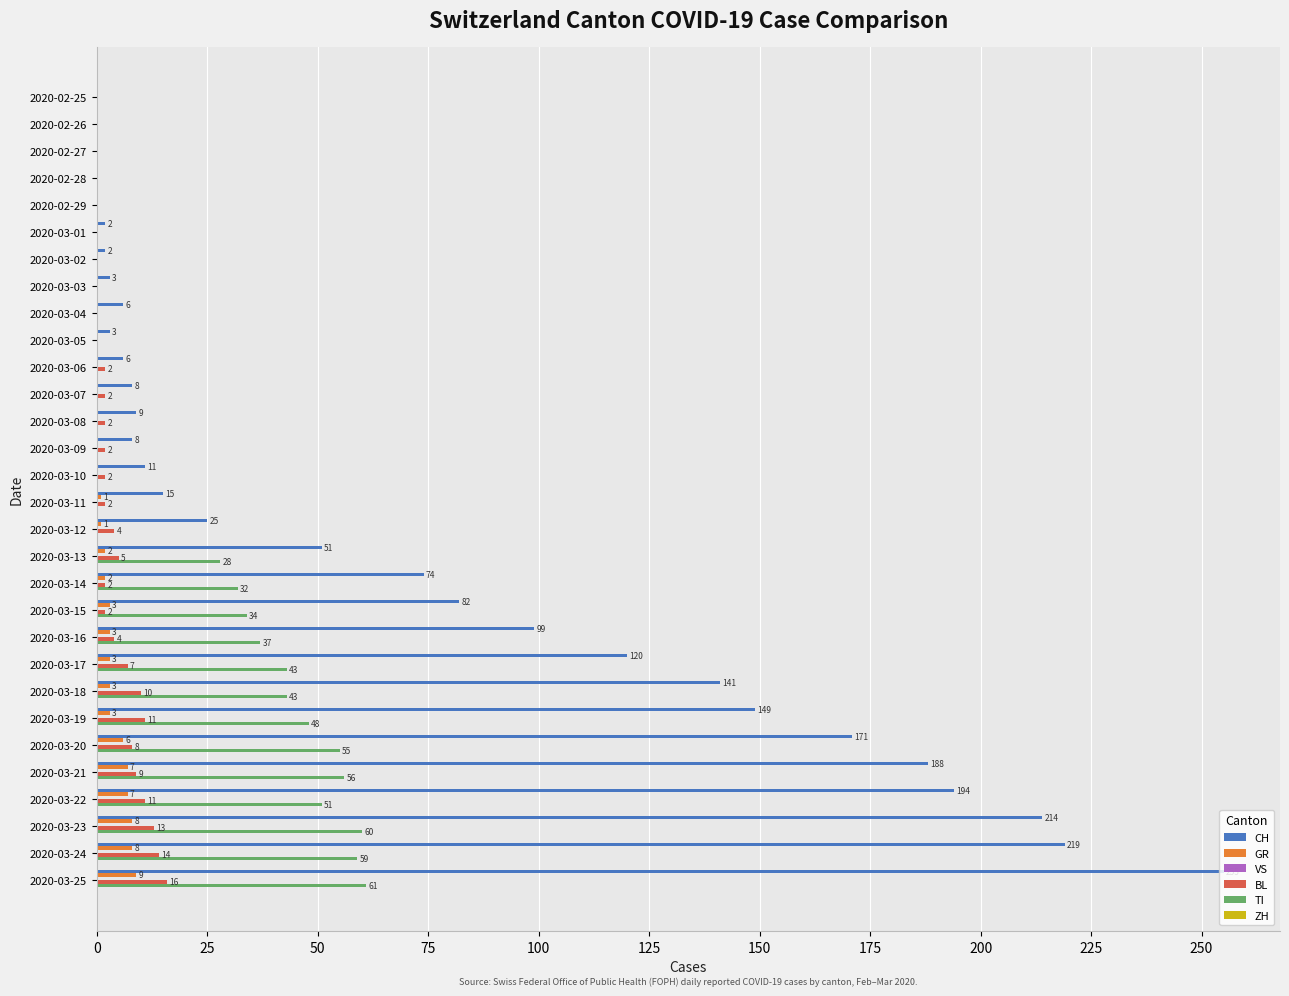

Which series changed the most between 2020-03-05 and 2020-03-10?

CH